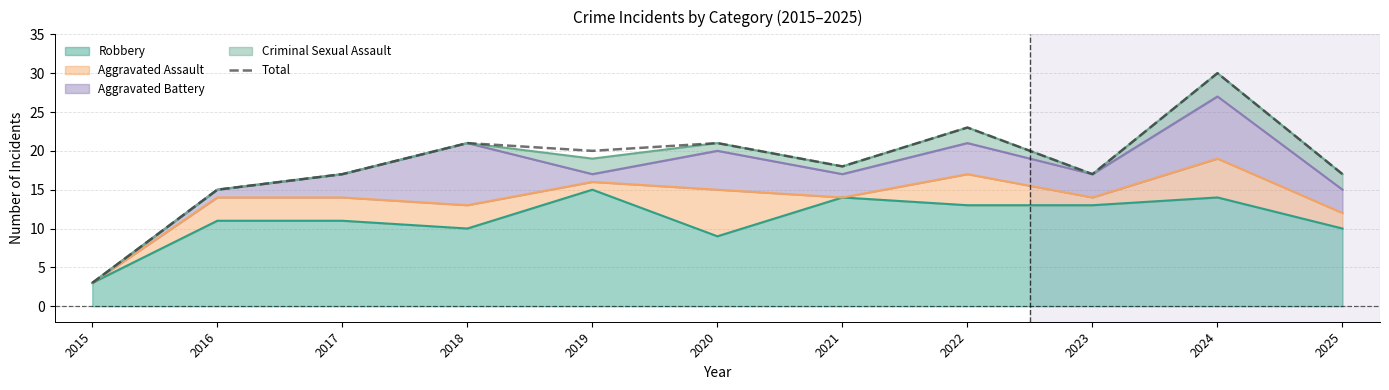

What is the greatest value displayed?

30